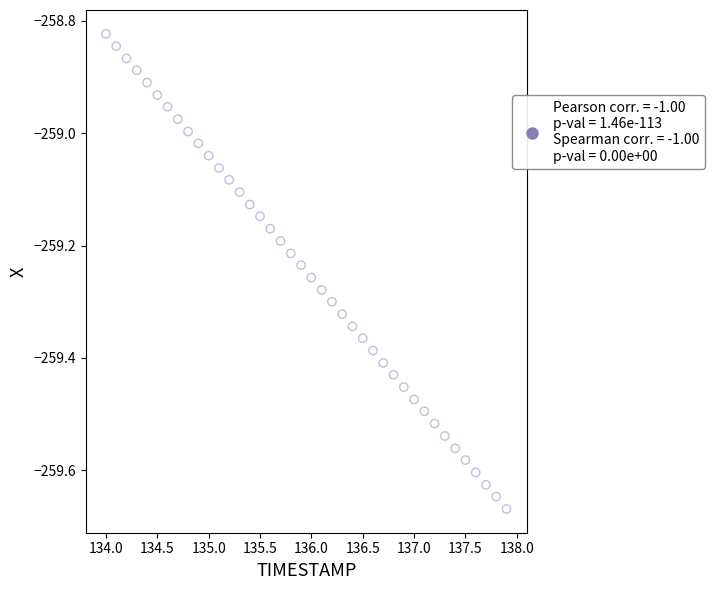

What is the range of X values (max minus min)?

3.9